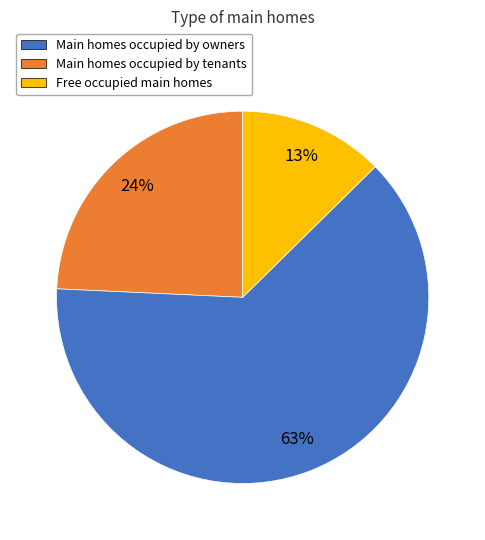

How many slices are in this pie chart?

3